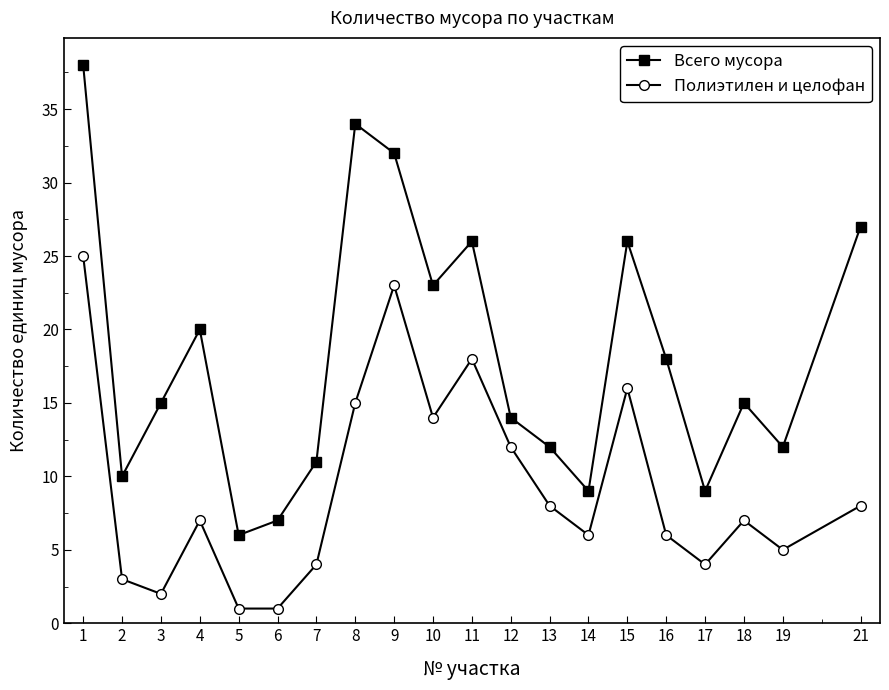

Which category has the highest value in the Всего мусора series?

1